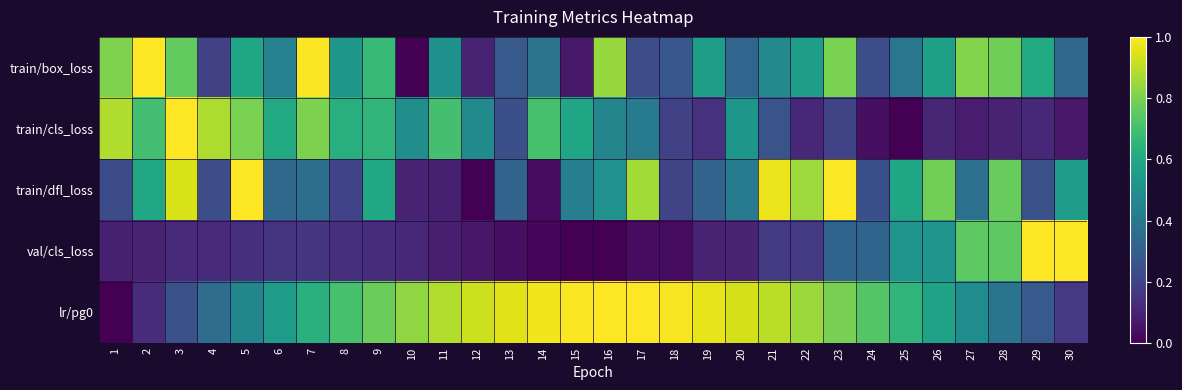

Which has a higher value, 25 or 3?

3